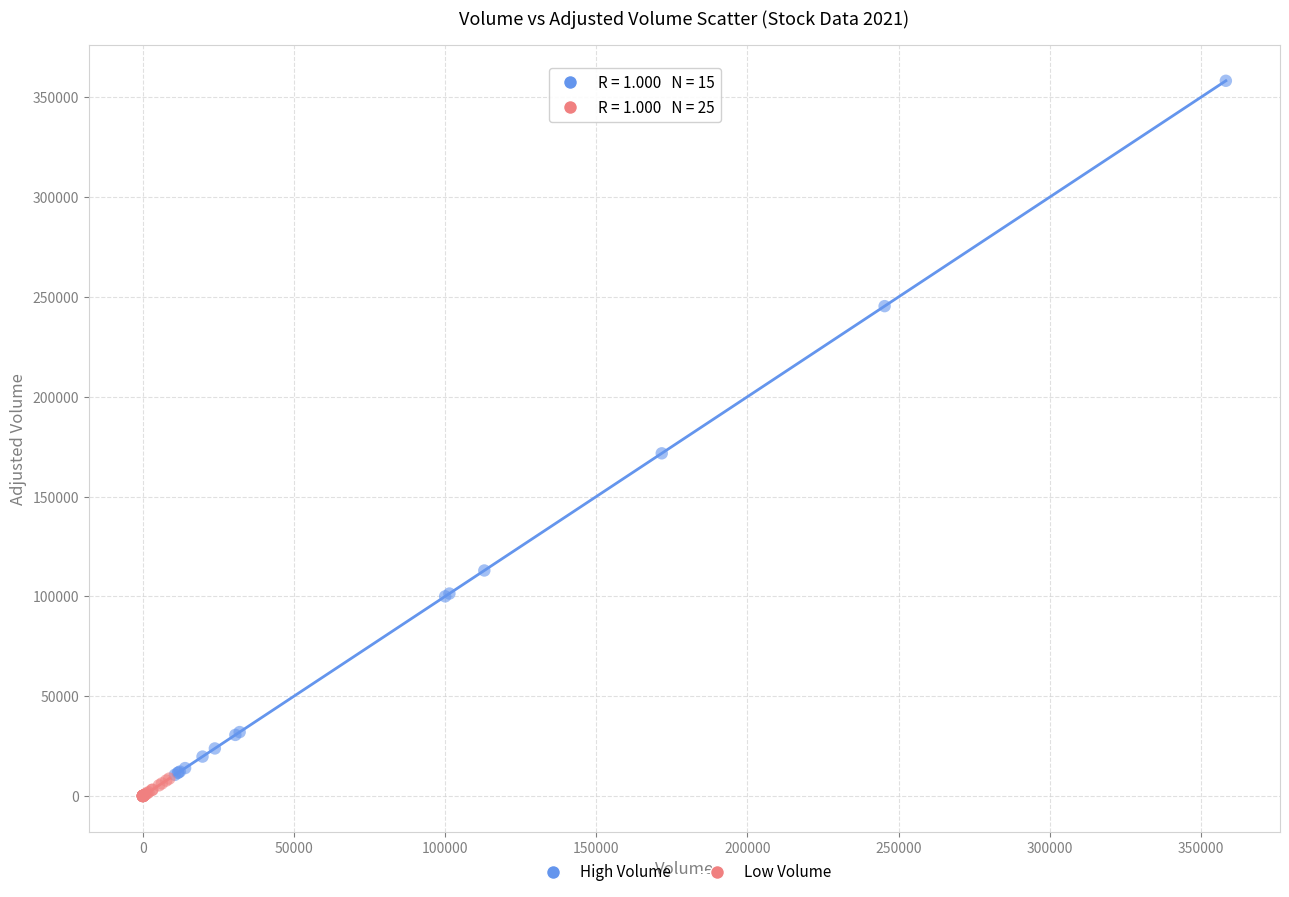

Which series has the largest Y range (max minus min)?

High Volume